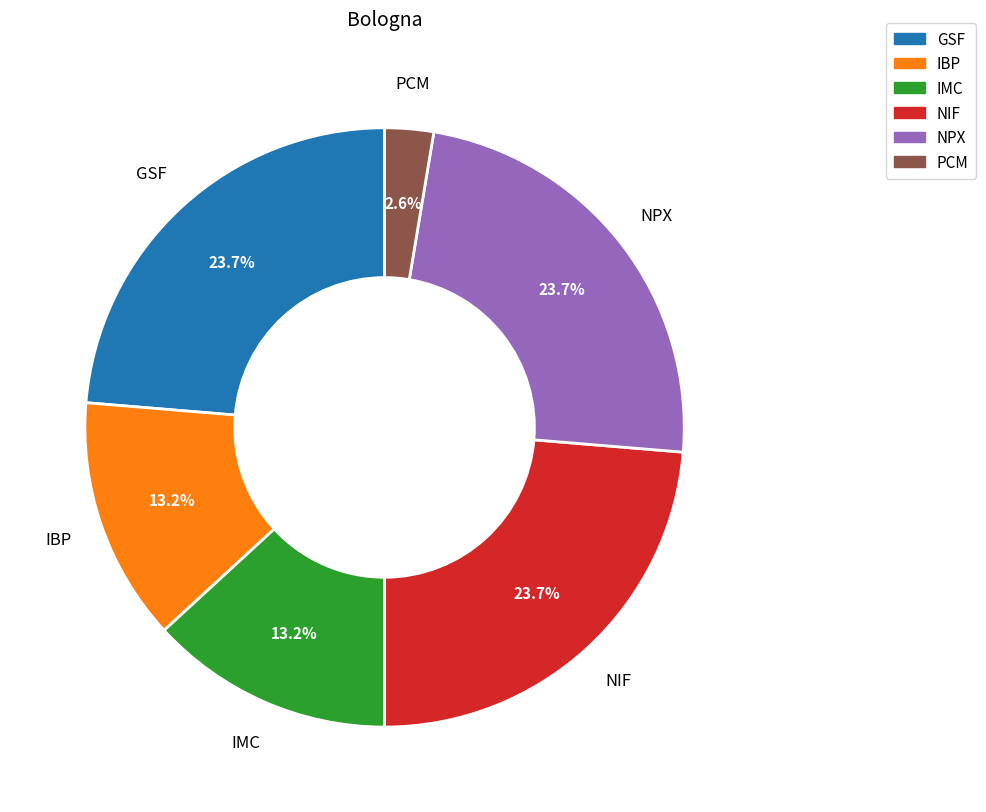

What percentage is the IBP slice, to the nearest percent?

13%